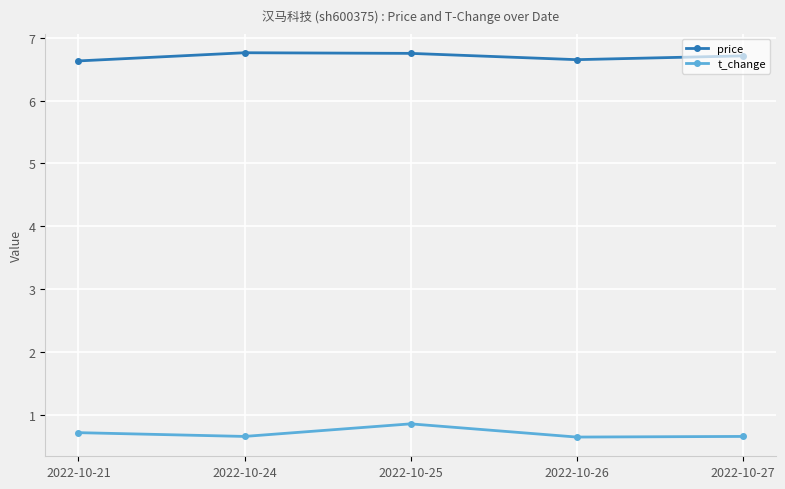

What is the sum of all price values?

33.5